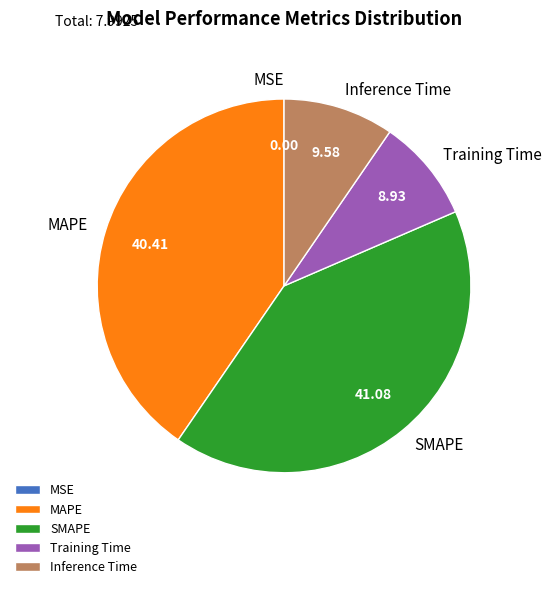

Does Training Time represent more than half of the total?

No